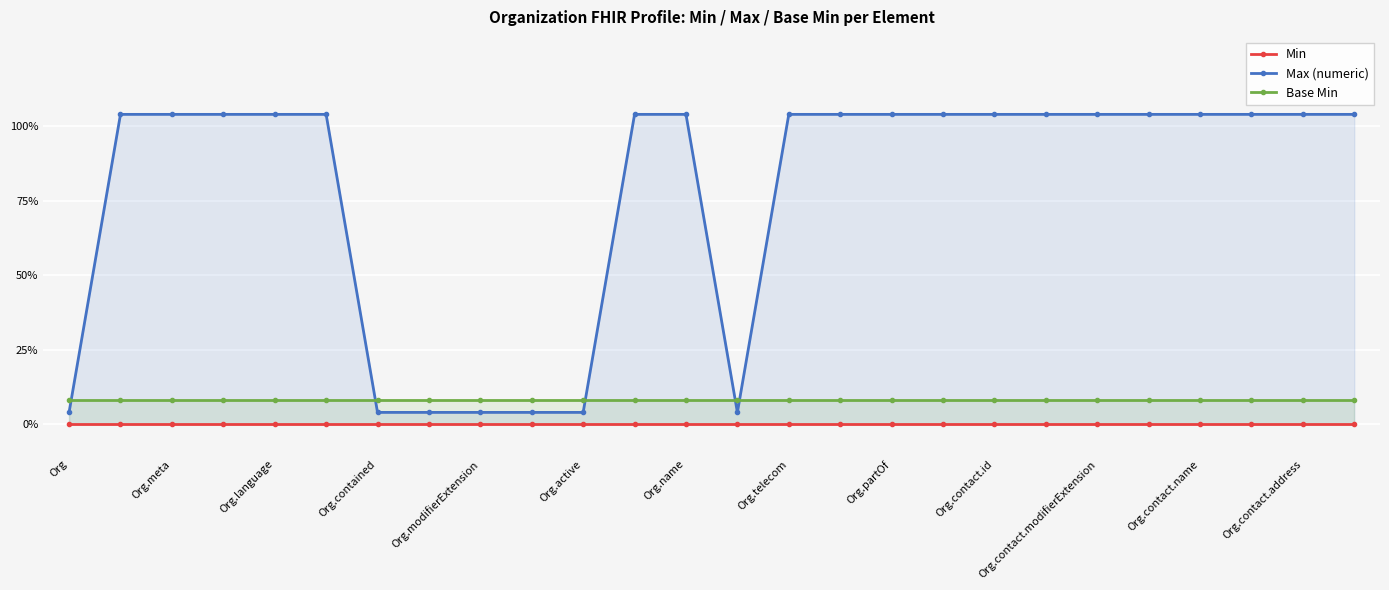

Where is Max (numeric) nearest to the value 0?

Org